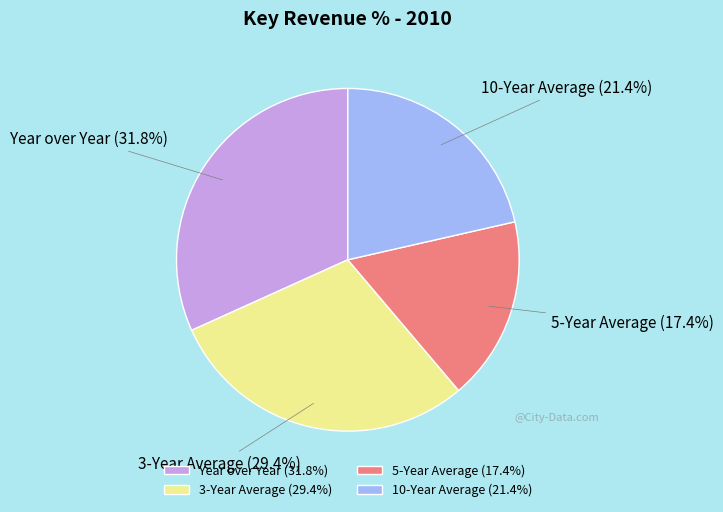

Is there a majority slice in this chart?

No